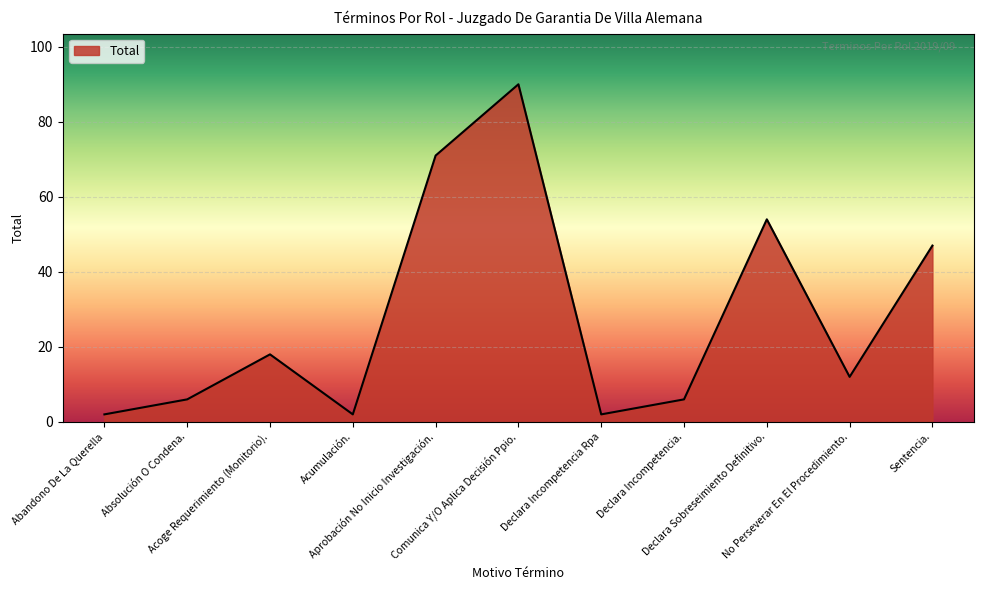

At which label does the data first exceed 12?

Acoge Requerimiento (Monitorio).